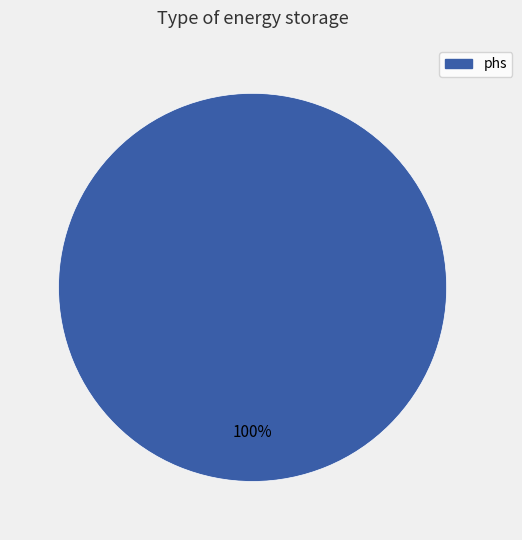

Is there any slice that represents more than half of the pie?

Yes